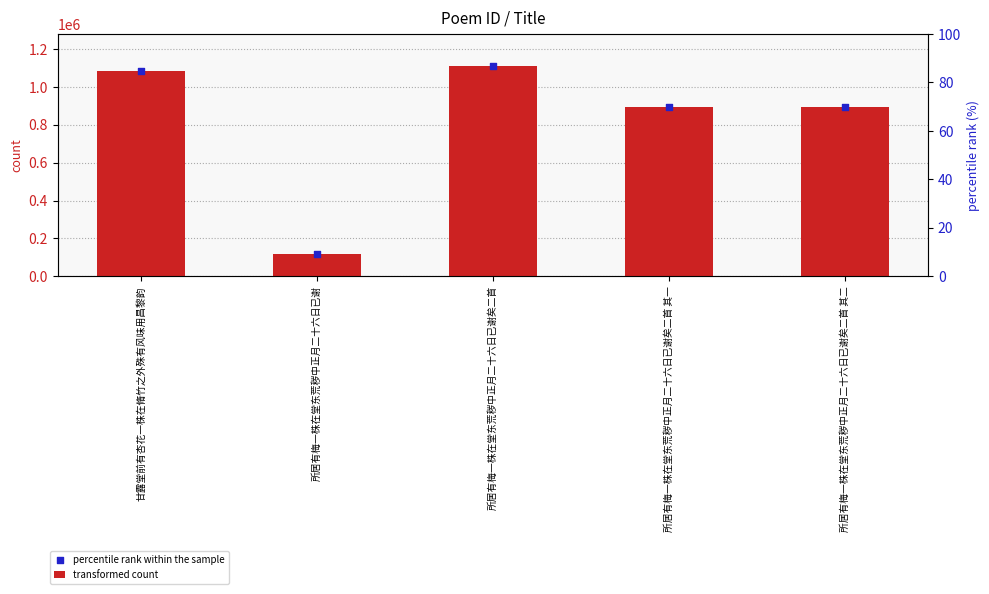

What are all the series names shown in the legend?

transformed count, percentile rank within the sample